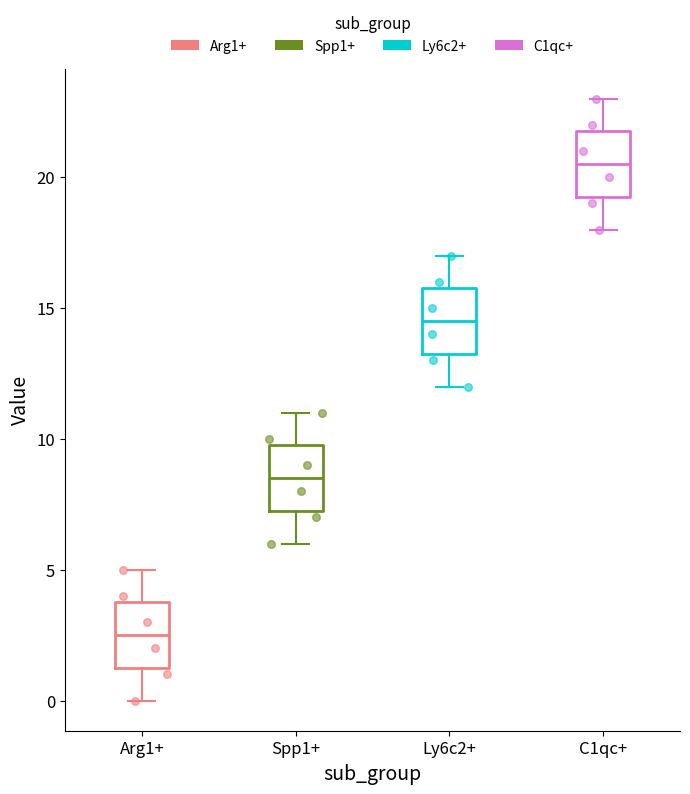

Which box has the highest median line?

C1qc+